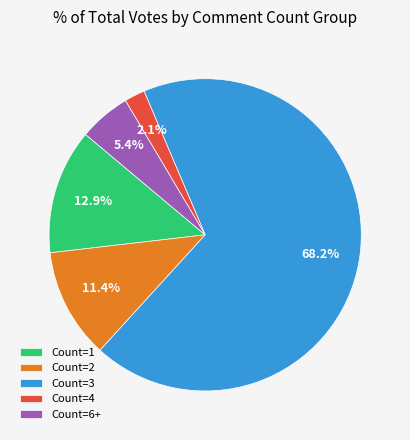

Is the sum of Count=4 and Count=3 greater than half?

Yes